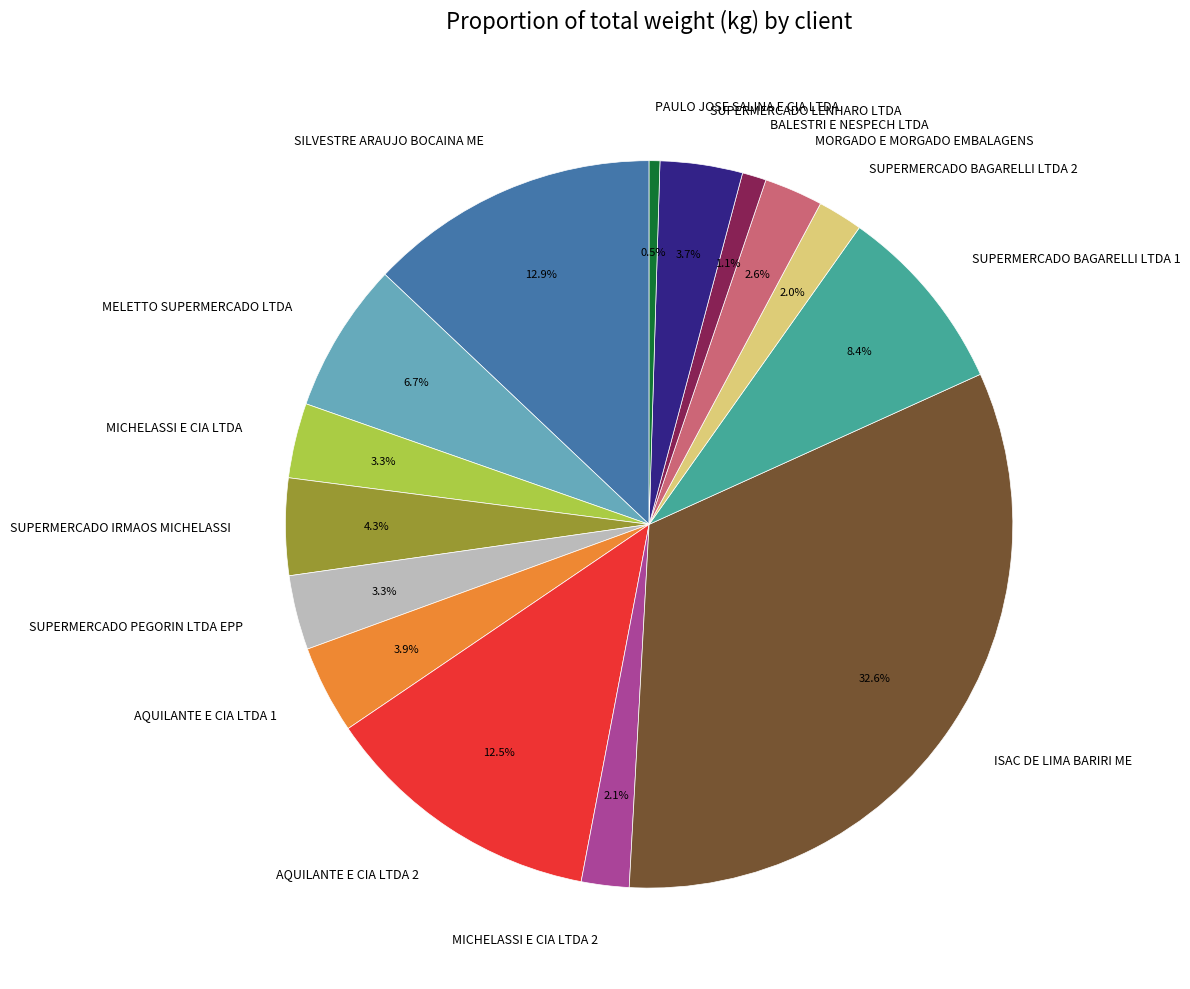

To the nearest percent, what is the average slice percentage?

7%